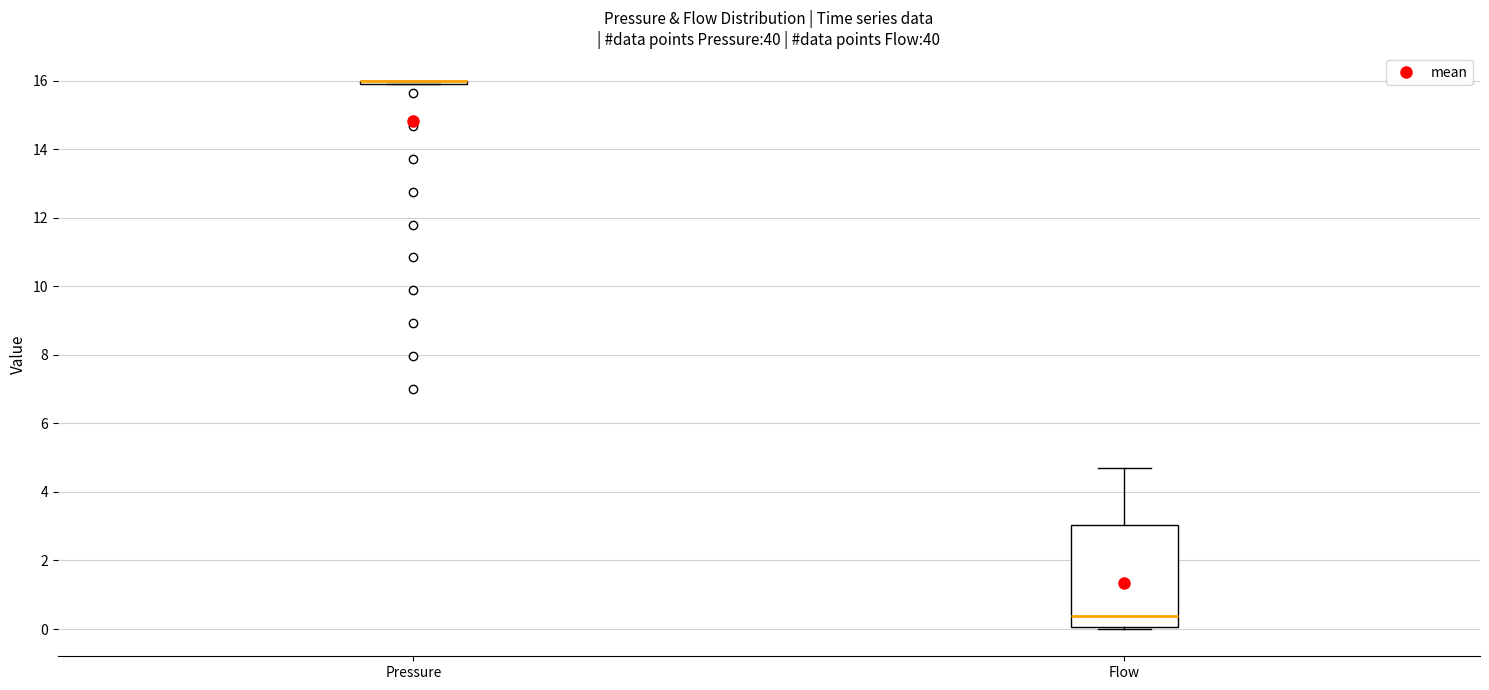

Reading left to right, read every box against the y-axis: the position of its median line, the range the box covers, and the ends of its whiskers. The values are not printed on the chart, so give them approximately, as read against the axis.

Pressure: box collapsed to a line at 16.0, whiskers 16.0 to 16.0
Flow: median 0.4, box 0.0 to 3.0, whiskers 0.0 to 4.6